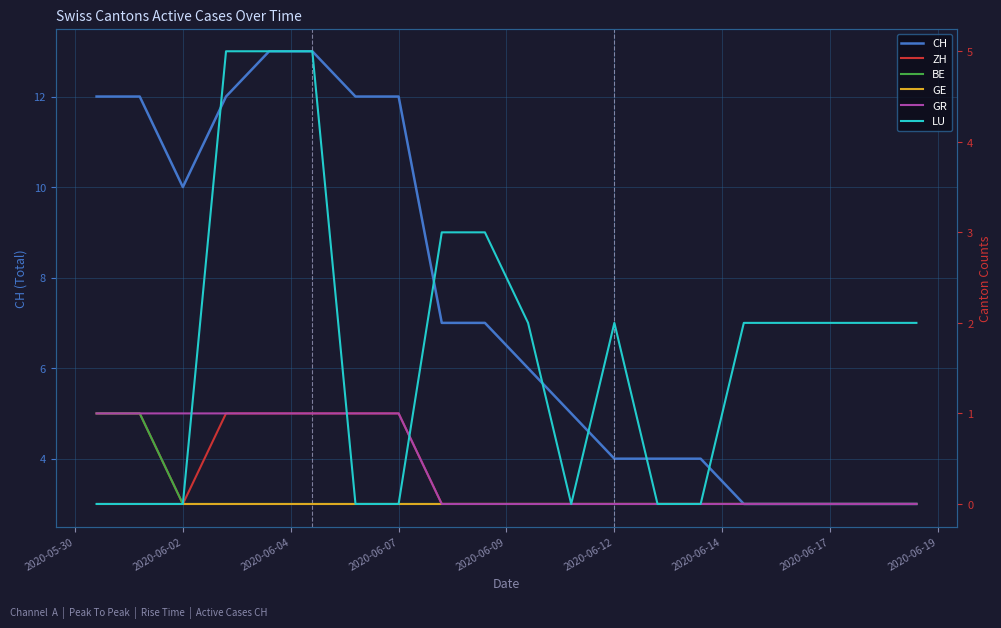

Is it true that CH equals 4 at 2020-06-12?

True